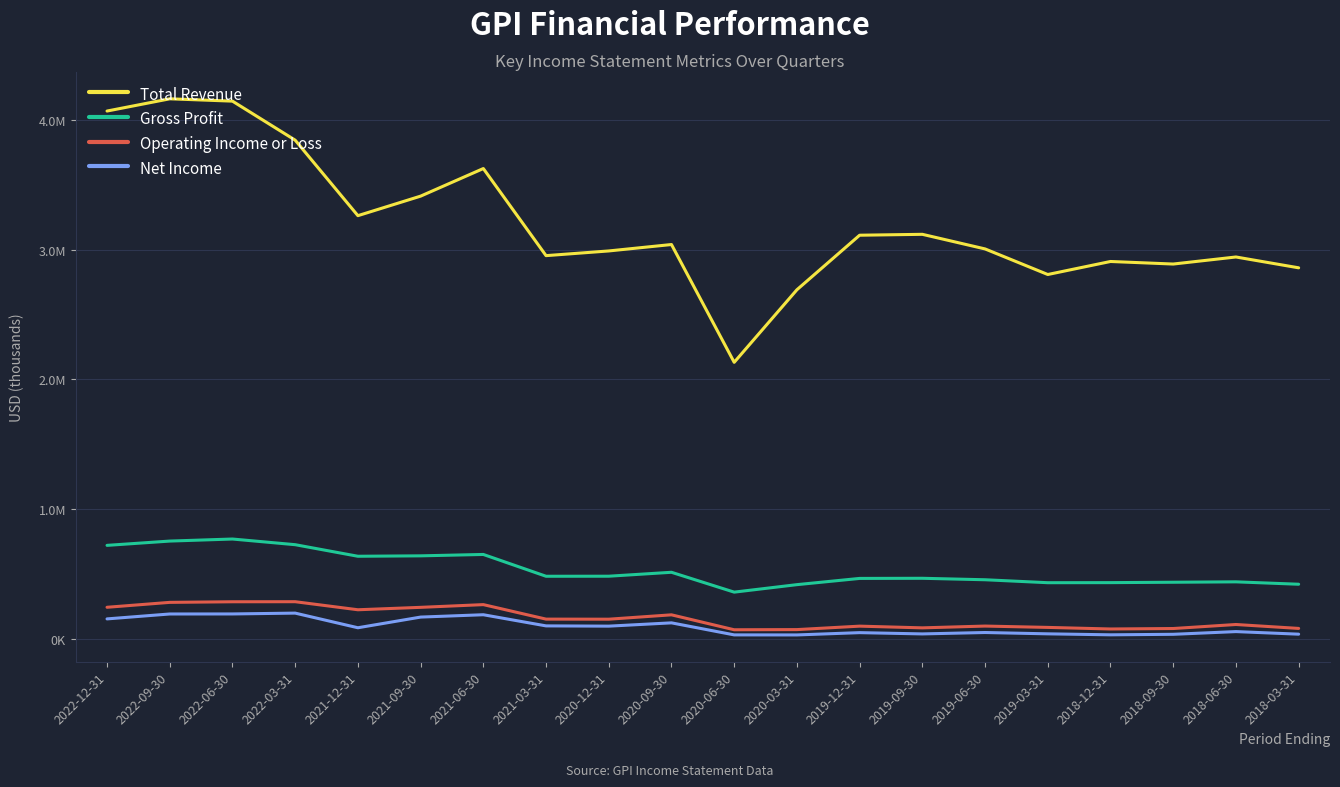

At which category is the sum across all series the highest?

2022-06-30